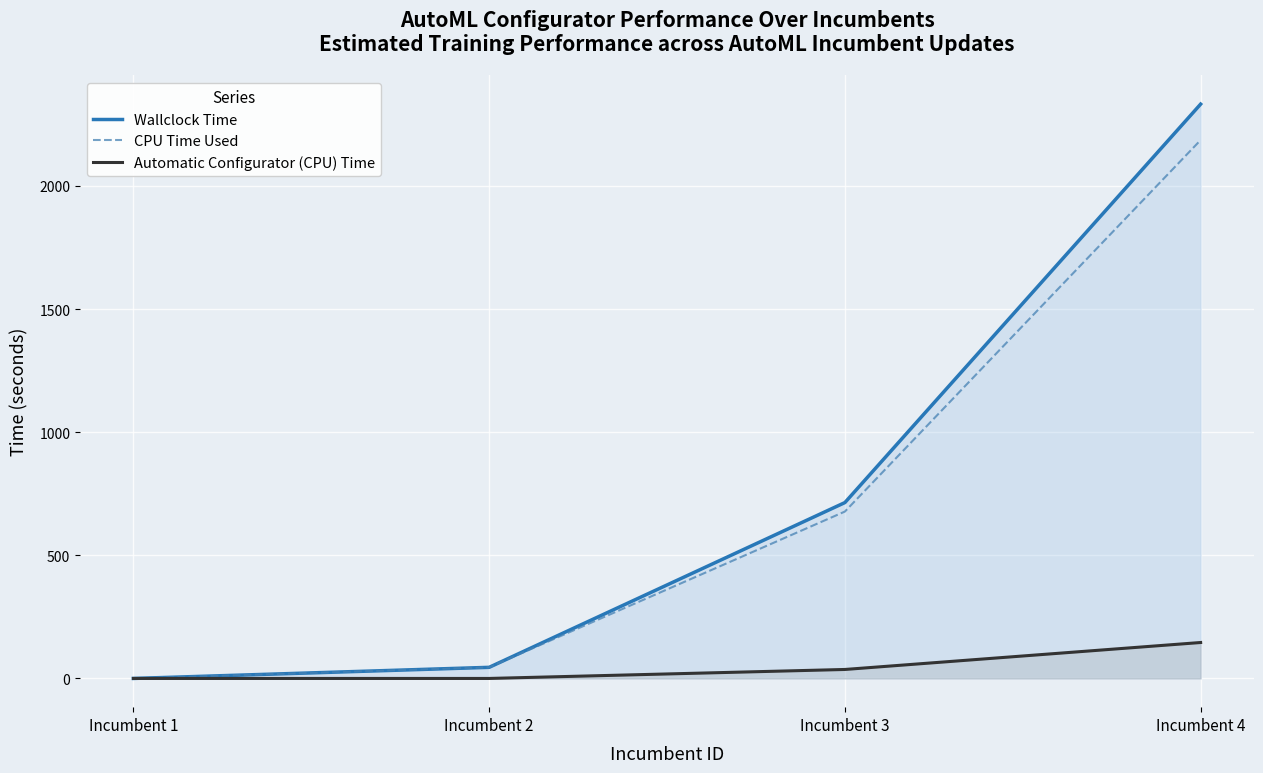

What is the difference between the second highest and second lowest values in the Automatic Configurator (CPU) Time series?

36.5